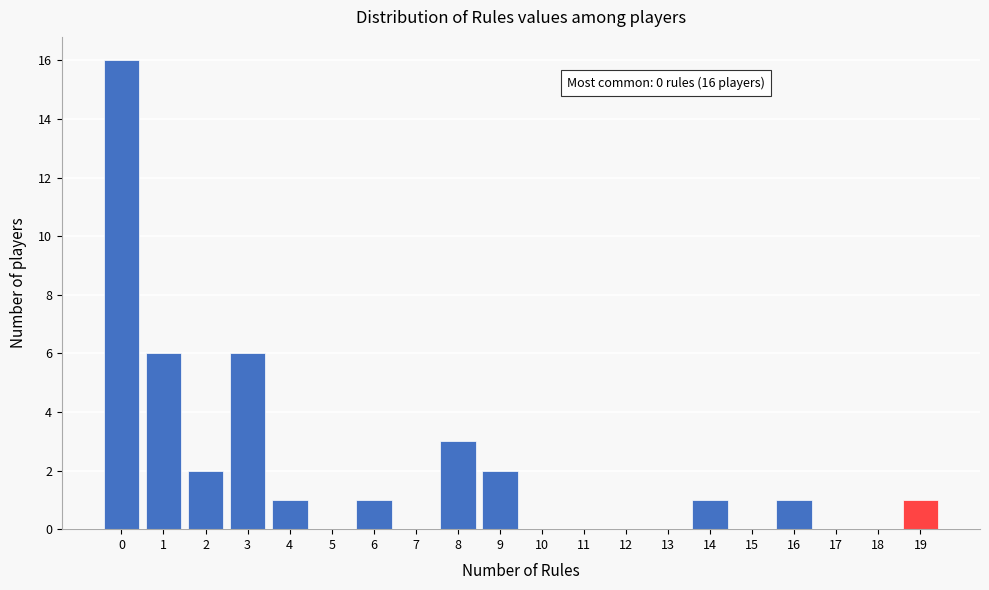

Over which range of the x-axis is the bar tallest?

-0.5 to 0.5